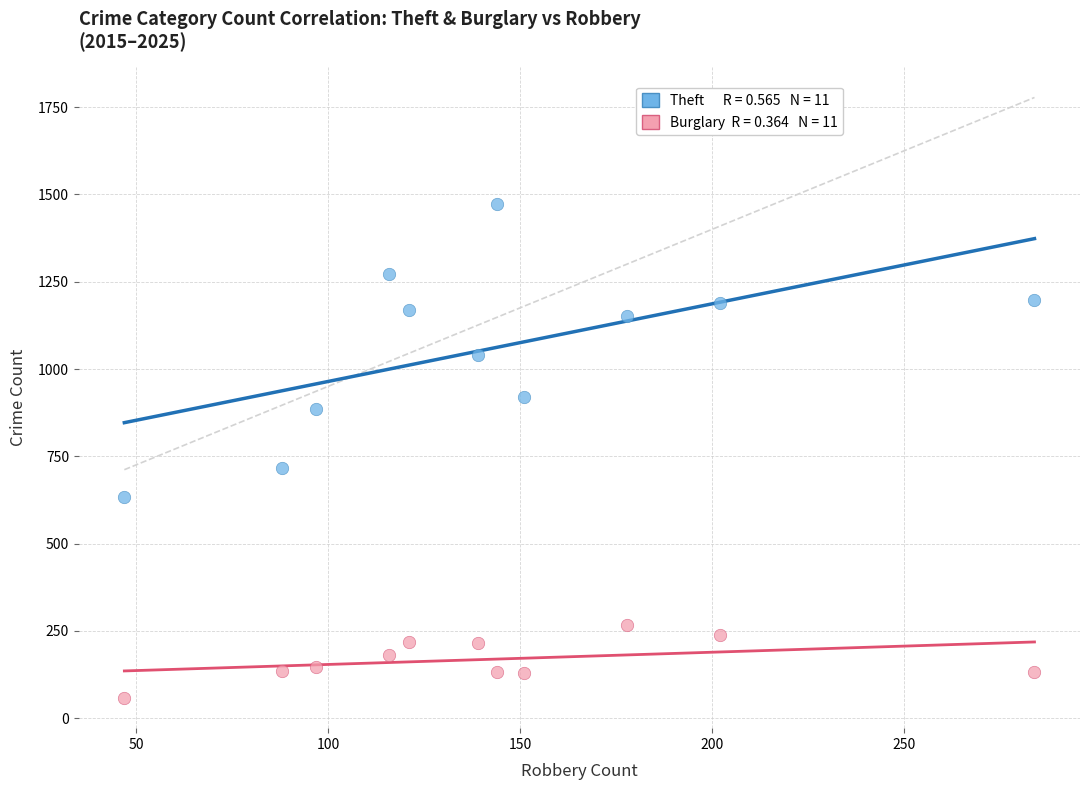

Across all data points, what is the range of X values (max minus min)?

237